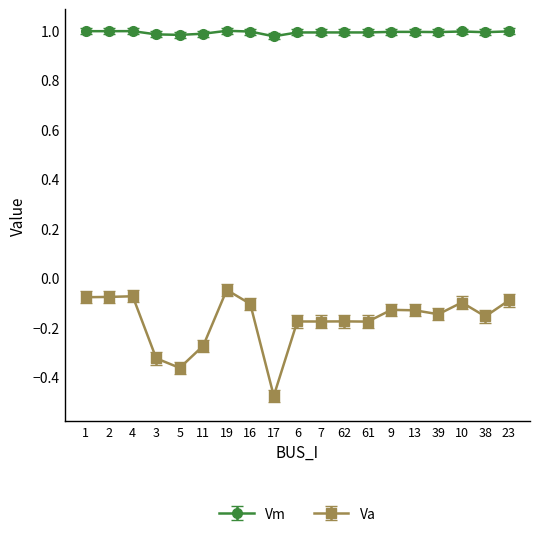

What is the sum of the Vm values at 62 and 17?

2.0